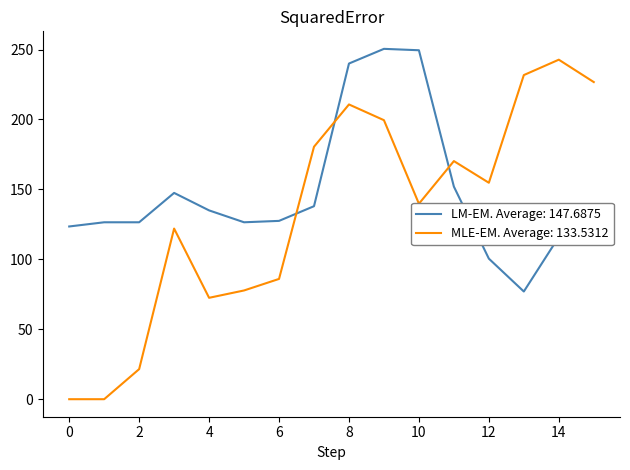

Which series has the largest range (max minus min)?

MLE-EM. Average: 133.5312